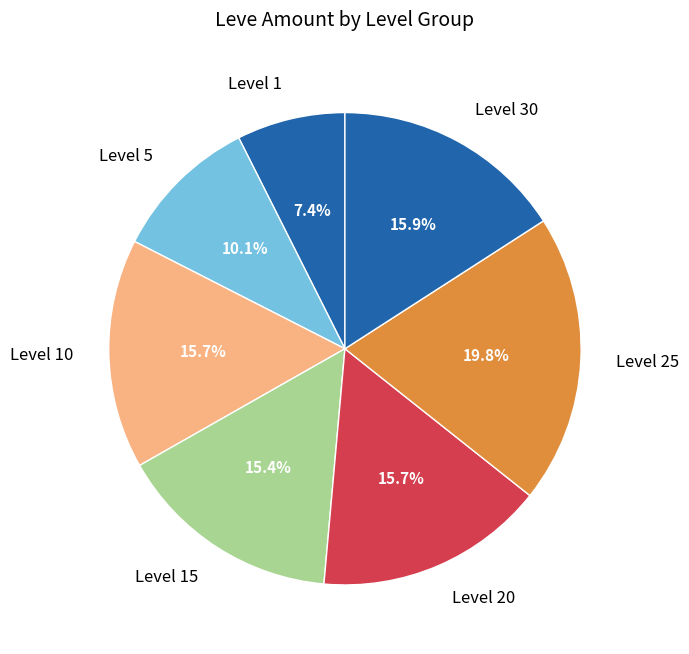

To the nearest percent, what is the average slice percentage?

14%